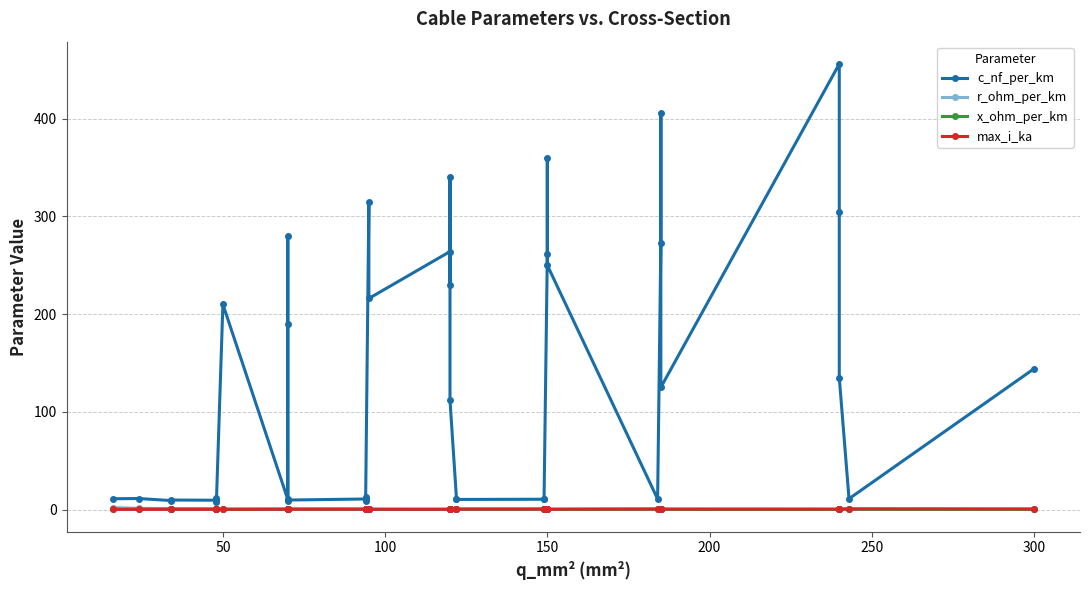

Reading left to right, what are all the values shown in this chart?

c_nf_per_km: 11.0	11.2	9.2	9.7	9.5	12.2	10.1	8.0	210.0	10.4	280.0	190.0	8.4	9.7	10.8	13.2	8.7	10.0	315.0	216.0	264.0	230.0	340.0	112.0	11.1	10.3	10.5	11.2	261.0	360.0	250.0	10.8	273.0	406.0	125.0	456.0	304.0	135.0	11.0	144.0
r_ohm_per_km: 1.9	1.2	0.8	0.8	0.6	0.6	0.6	0.6	0.6	0.4	0.4	0.4	0.4	0.4	0.3	0.3	0.3	0.3	0.3	0.3	0.2	0.3	0.3	0.2	0.2	0.2	0.2	0.2	0.2	0.2	0.2	0.2	0.2	0.2	0.1	0.1	0.1	0.1	0.1	0.1
x_ohm_per_km: 0.3	0.3	0.4	0.4	0.4	0.3	0.3	0.5	0.1	0.3	0.1	0.1	0.5	0.4	0.3	0.3	0.4	0.3	0.1	0.1	0.1	0.1	0.1	0.2	0.3	0.3	0.3	0.3	0.1	0.1	0.1	0.3	0.1	0.1	0.2	0.1	0.1	0.1	0.3	0.1
max_i_ka: 0.1	0.1	0.2	0.2	0.2	0.2	0.2	0.2	0.1	0.3	0.2	0.2	0.3	0.3	0.3	0.3	0.3	0.3	0.2	0.3	0.2	0.3	0.3	0.4	0.4	0.4	0.5	0.5	0.3	0.3	0.3	0.5	0.4	0.4	0.5	0.4	0.4	0.5	0.6	0.6